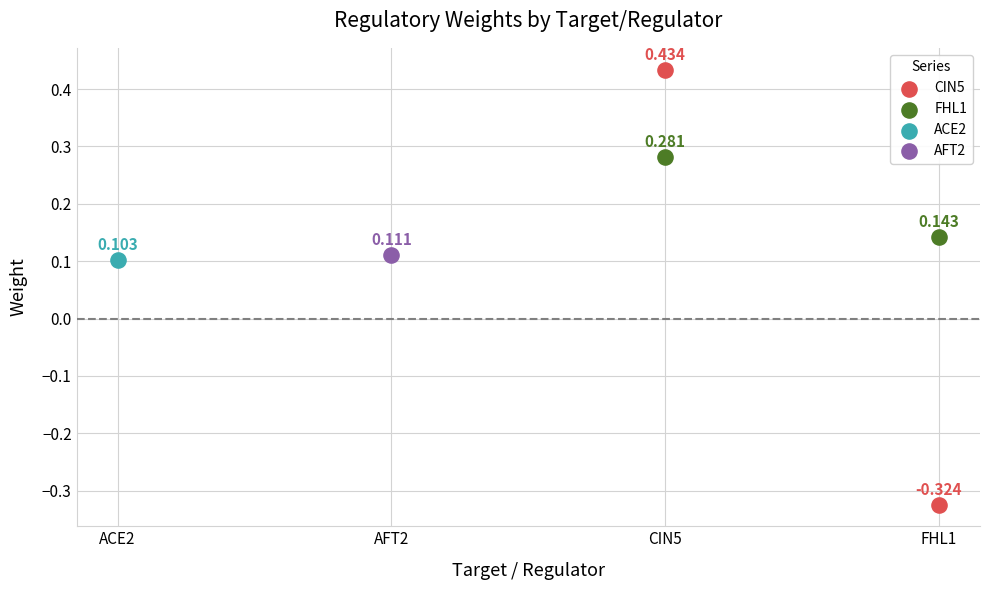

Is the value of CIN5 at ACE2 greater than the value of FHL1 at FHL1?

No